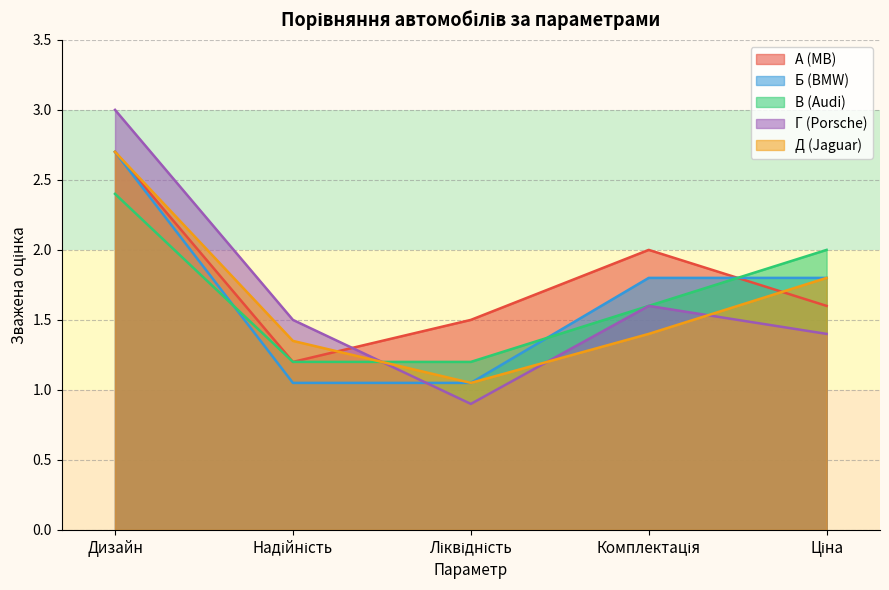

At Ліквідність, list the series in order from smallest to largest.

Г (Porsche), Б (BMW), Д (Jaguar), В (Audi), А (MB)